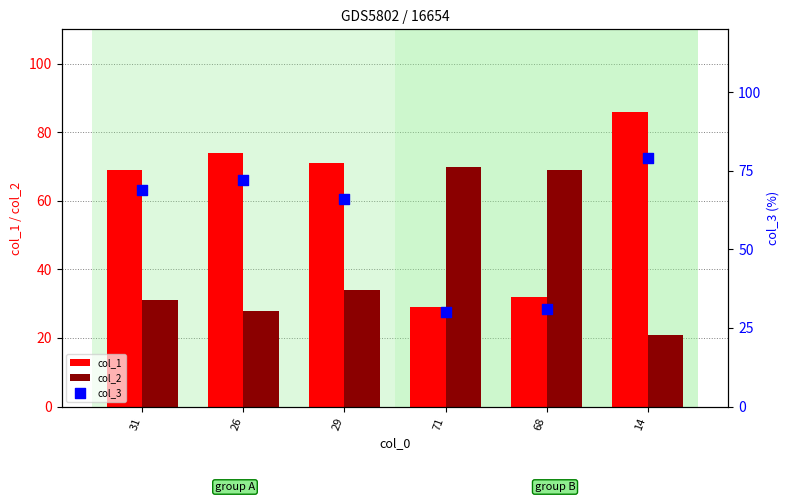

What are all the series names shown in the legend?

col_1, col_2, col_3